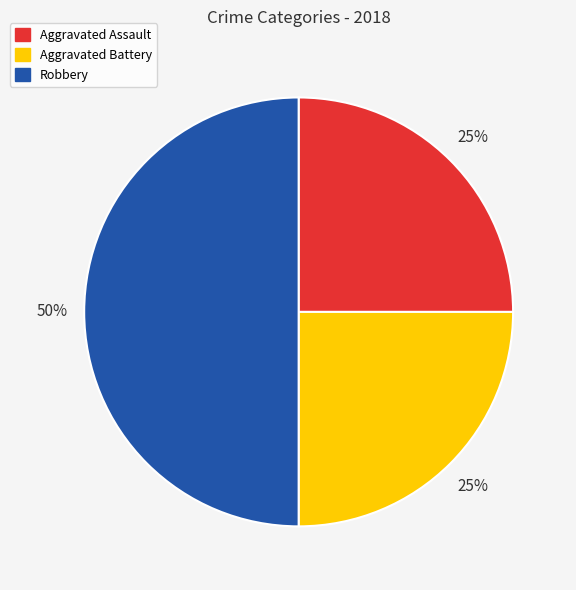

What percentage is the Aggravated Assault slice, to the nearest percent?

25%